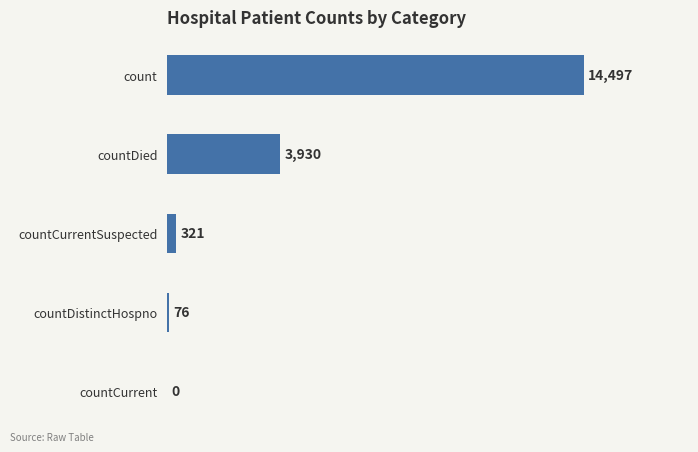

Reading top to bottom, what are all the values shown in this chart?

count=14497	countDied=3930	countCurrentSuspected=321	countDistinctHospno=76	countCurrent=0